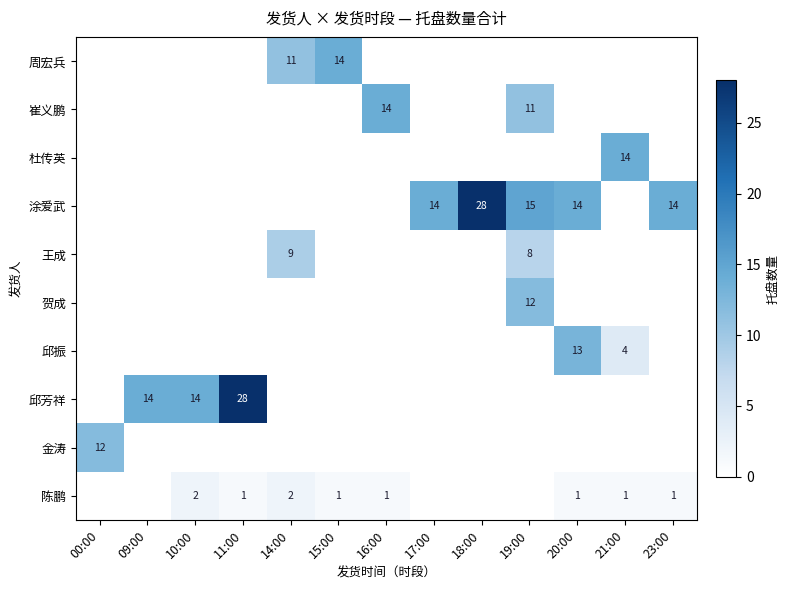

Is it true that 周宏兵 equals 14 at 15:00?

True